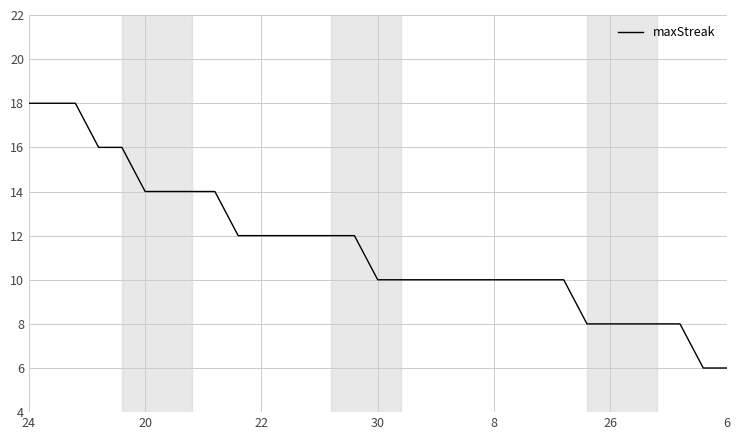

What is the difference between the maximum and minimum values?

12